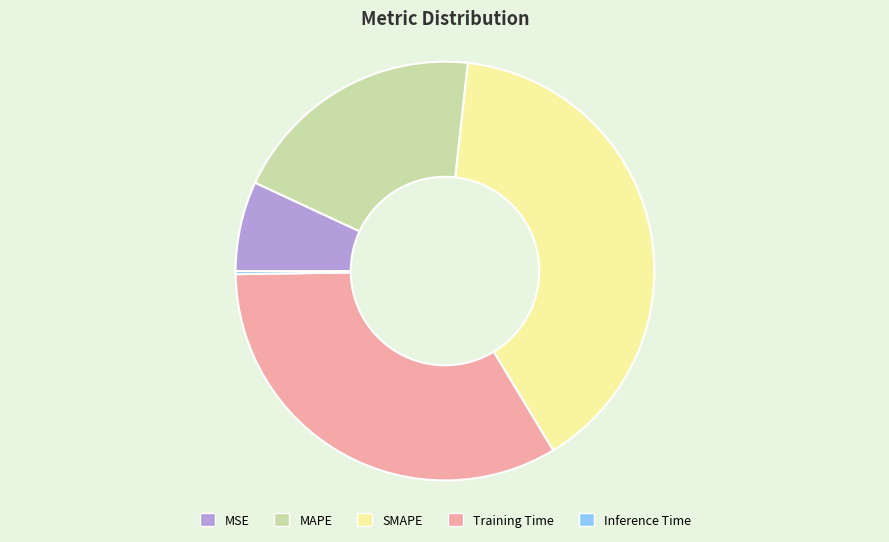

Which slice is the largest?

SMAPE